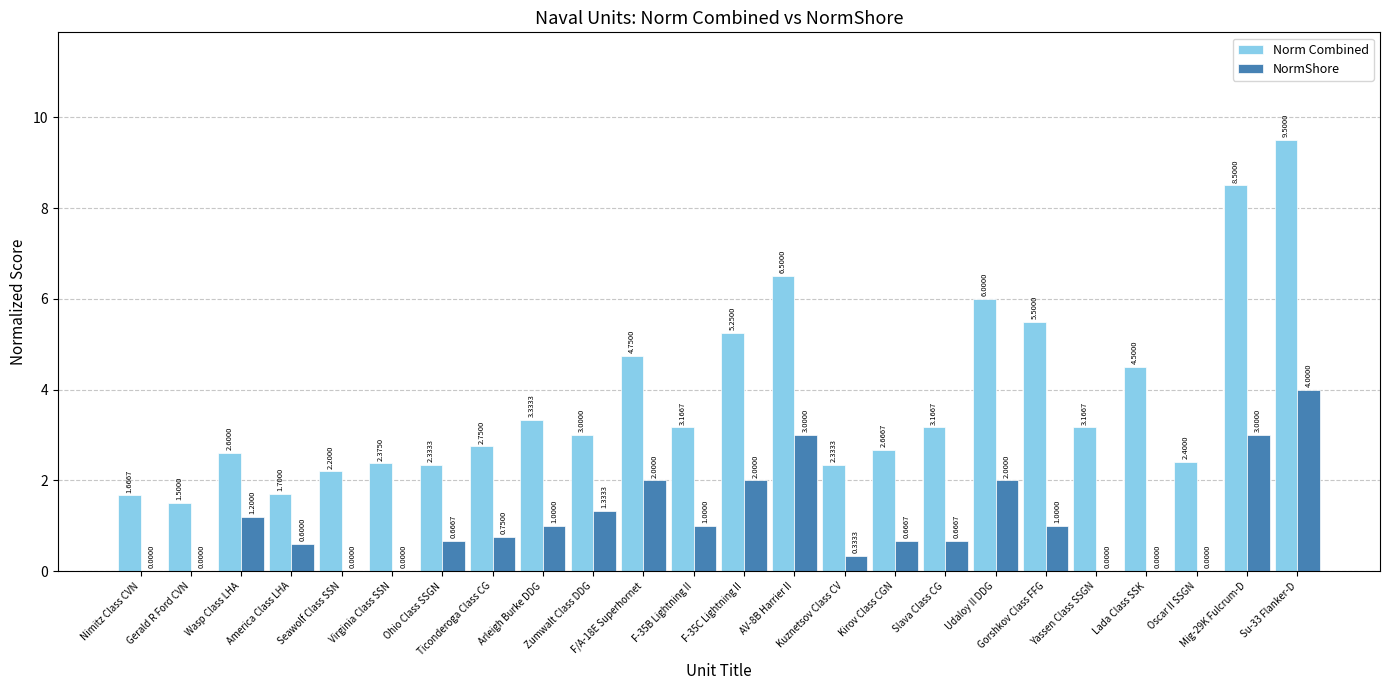

Are the bars grouped side by side (vs. stacked)?

Yes